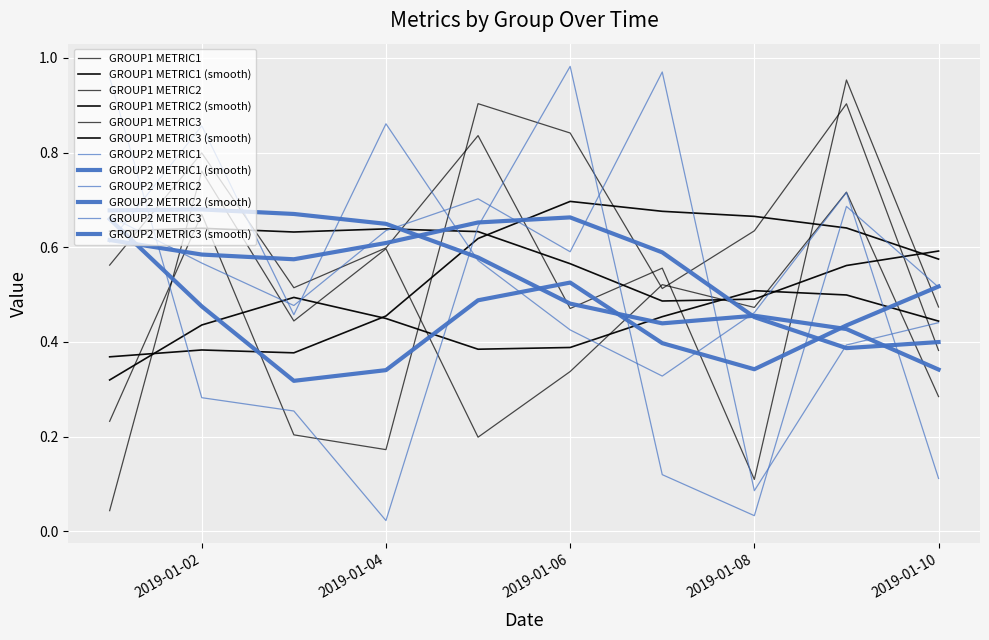

Does the chart have visible grid lines?

Yes